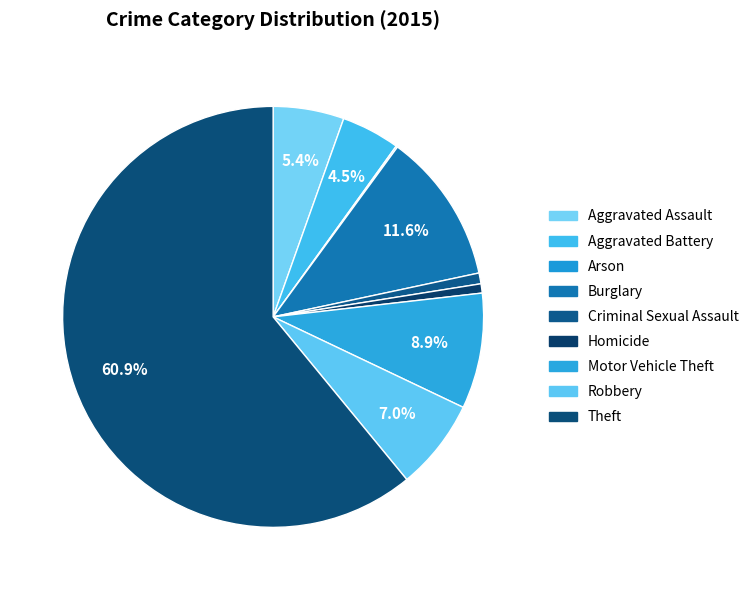

Count the number of slices in the pie.

9